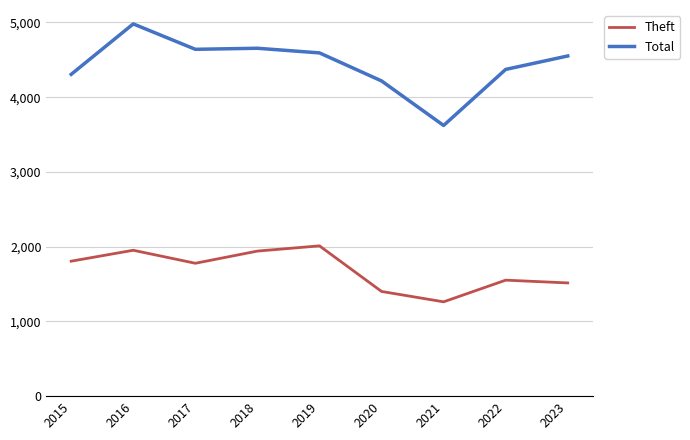

What is the difference between the maximum and minimum values in the Theft series?

749